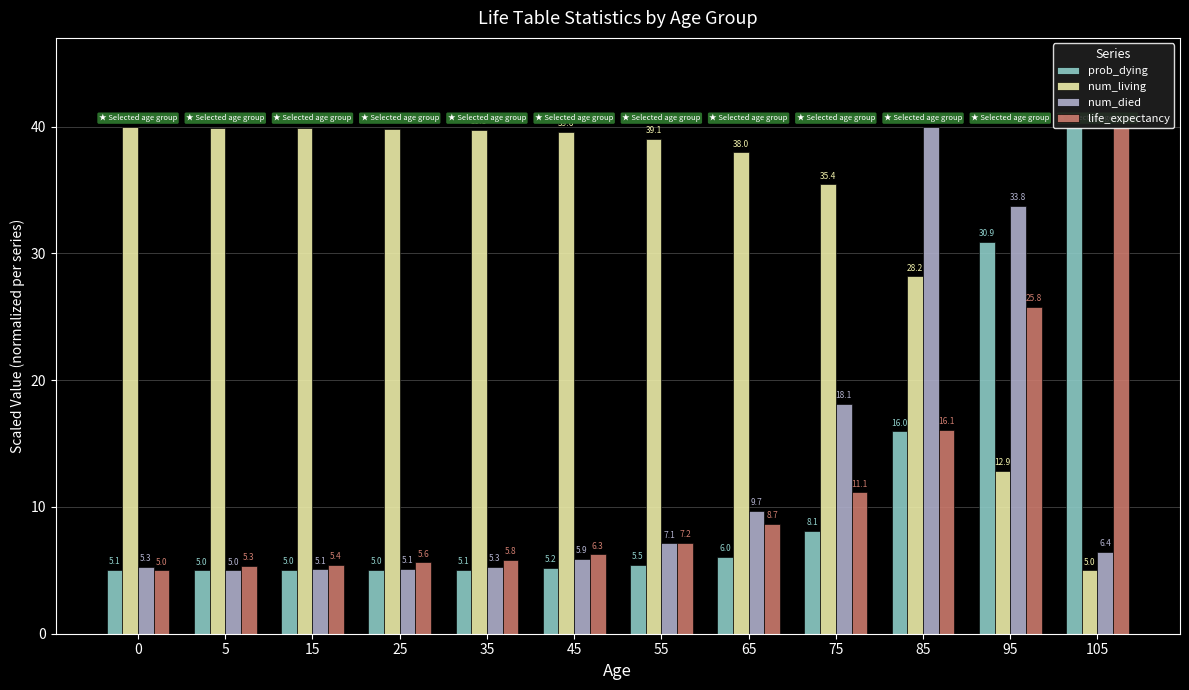

What is the difference between the second highest and second lowest values in the num_died series?

28.7